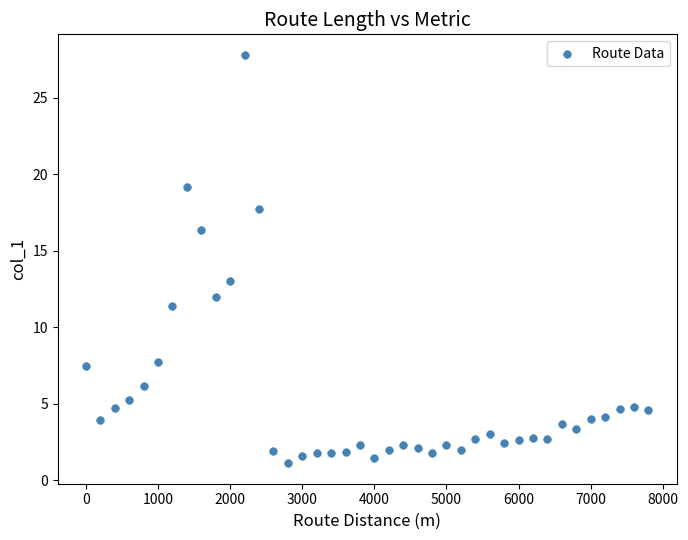

What Y value in the scatter plot is closest to 14?

13.0